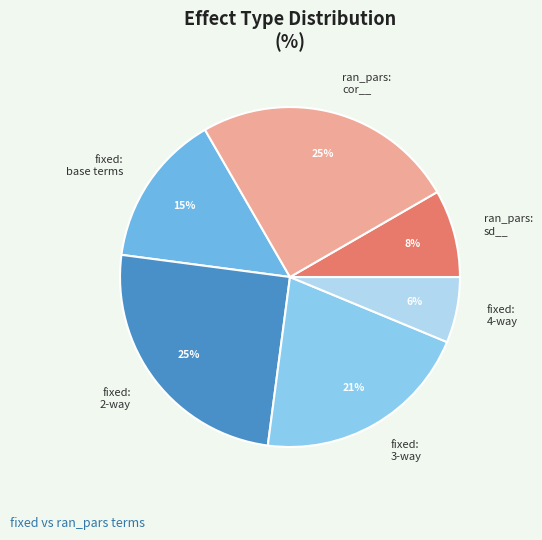

Do fixed: 3-way and ran_pars: sd__ together represent more than half of the pie?

No